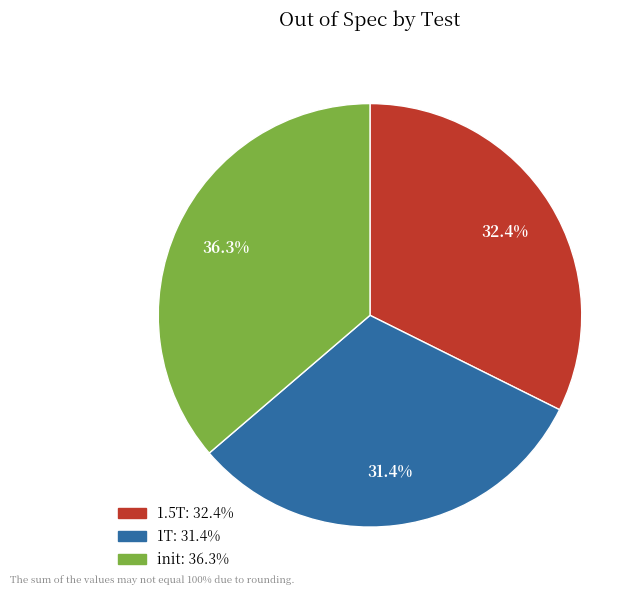

Which has a higher value, 1.5T or 1T?

1.5T